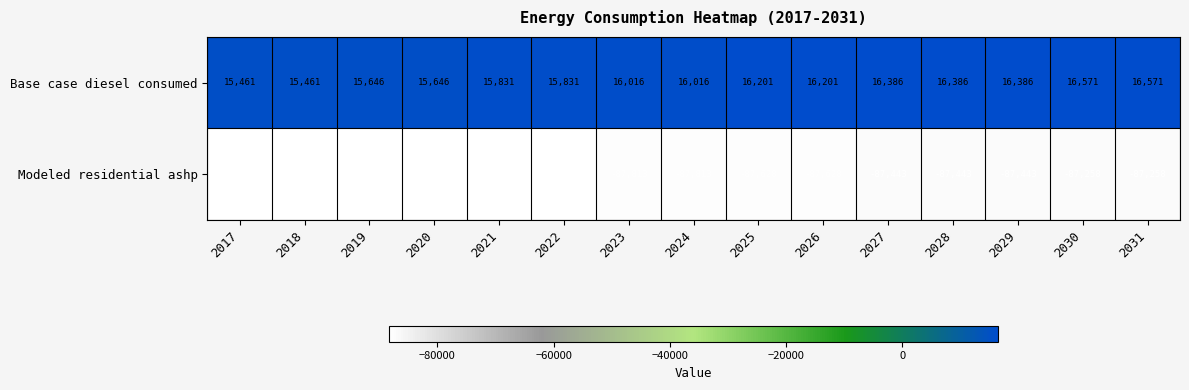

What is the difference between the highest and lowest values at 2026?

103829